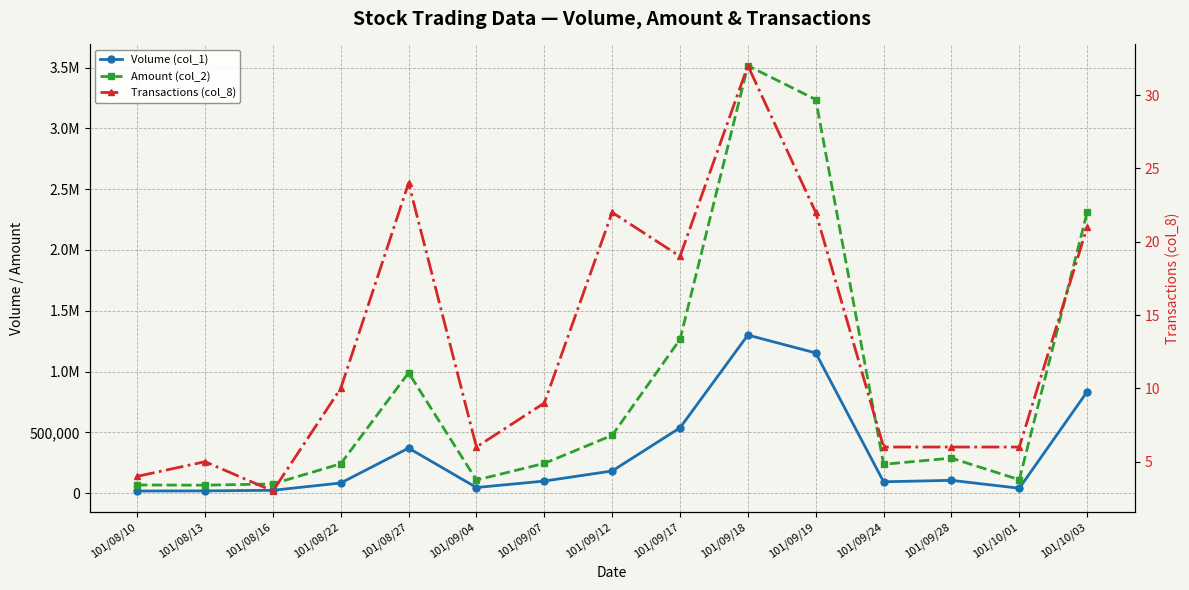

True or false: Volume (col_1) and Amount (col_2) intersect in this chart.

False